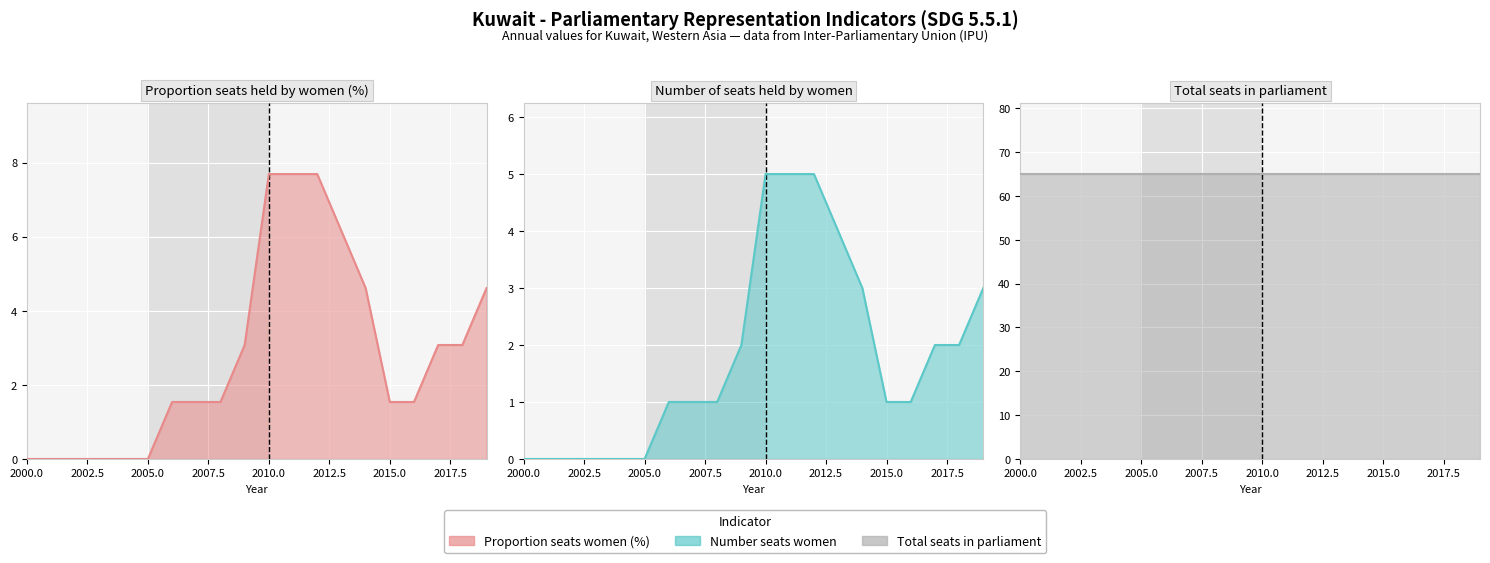

True or false: SG_GEN_PARL (Proportion seats women %) has more than 2 points higher than both neighbors.

False